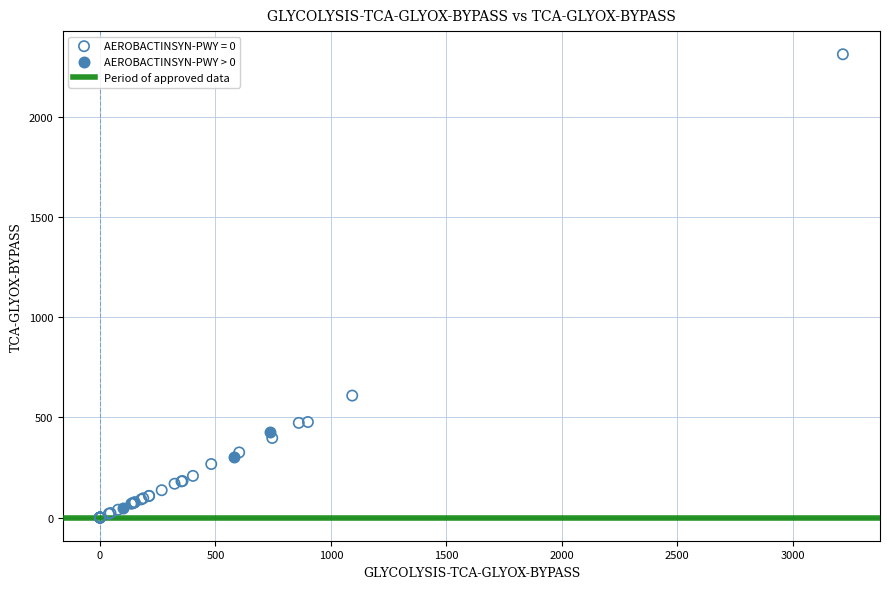

Which series has the largest Y range (max minus min)?

AEROBACTINSYN-PWY = 0